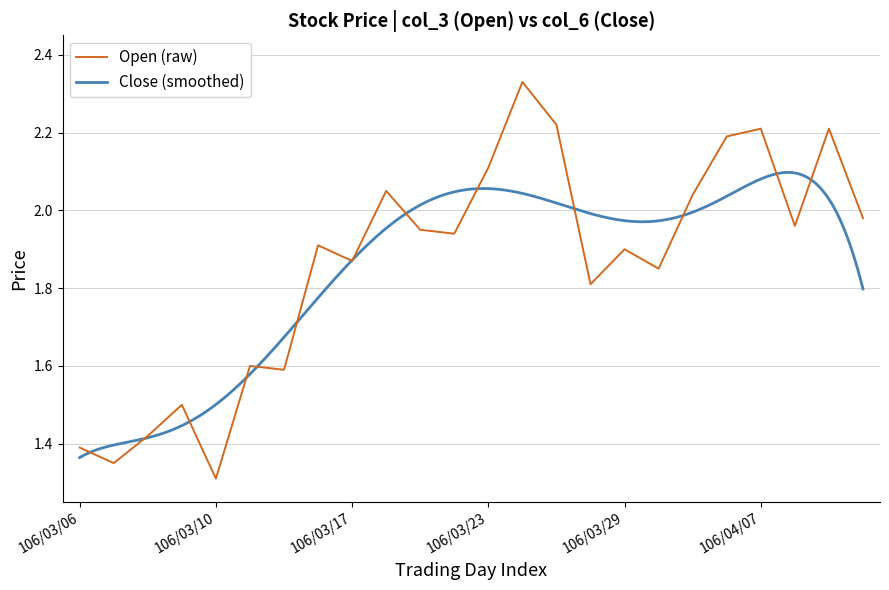

Rank the categories by value from highest to lowest.

106/03/24, 106/03/27, 106/04/07, 106/04/11, 106/04/06, 106/03/23, 106/03/20, 106/04/05, 106/04/12, 106/04/10, 106/03/21, 106/03/22, 106/03/16, 106/03/29, 106/03/17, 106/03/31, 106/03/28, 106/03/13, 106/03/14, 106/03/09, 106/03/08, 106/03/06, 106/03/07, 106/03/10